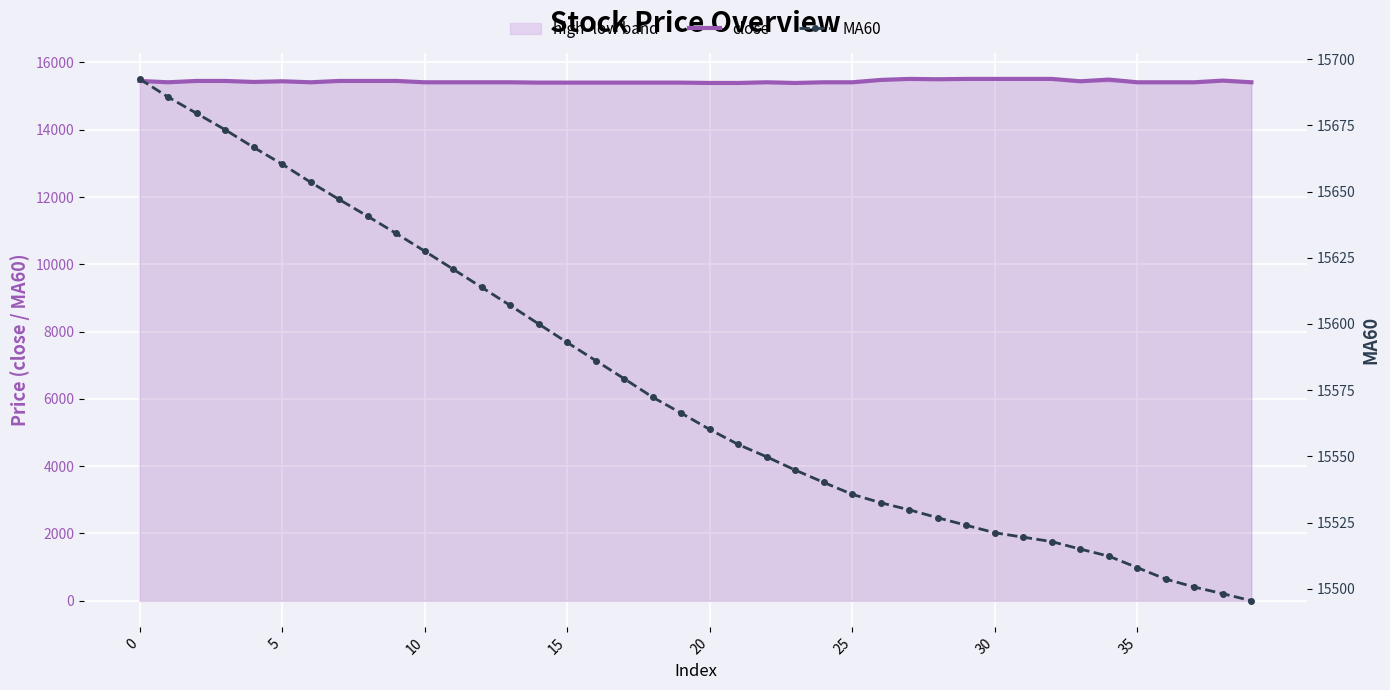

Between 15 and 37, which series saw the biggest shift?

MA60